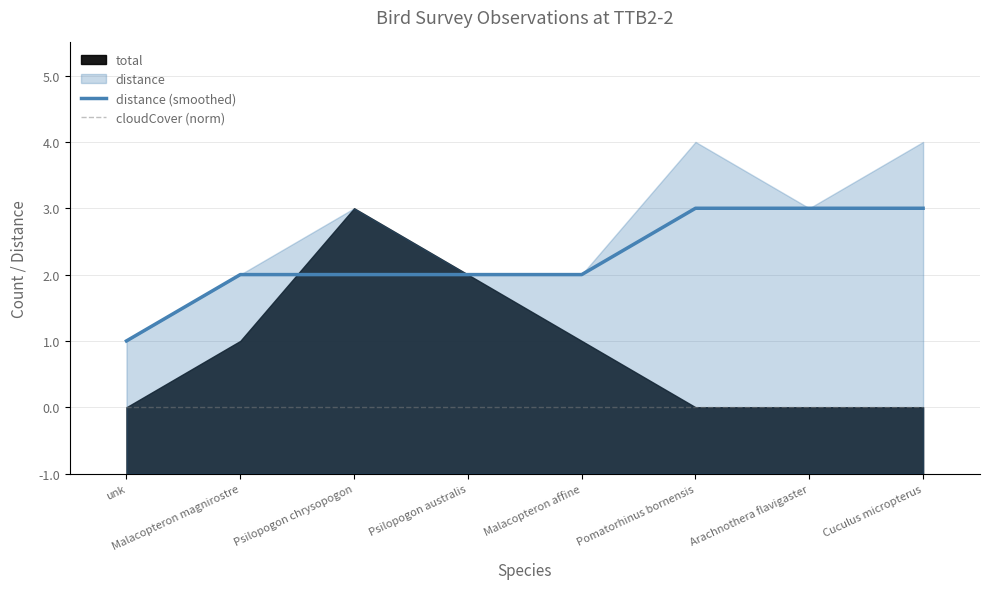

Is it true that distance (smoothed) equals 1 at Psilopogon australis?

False